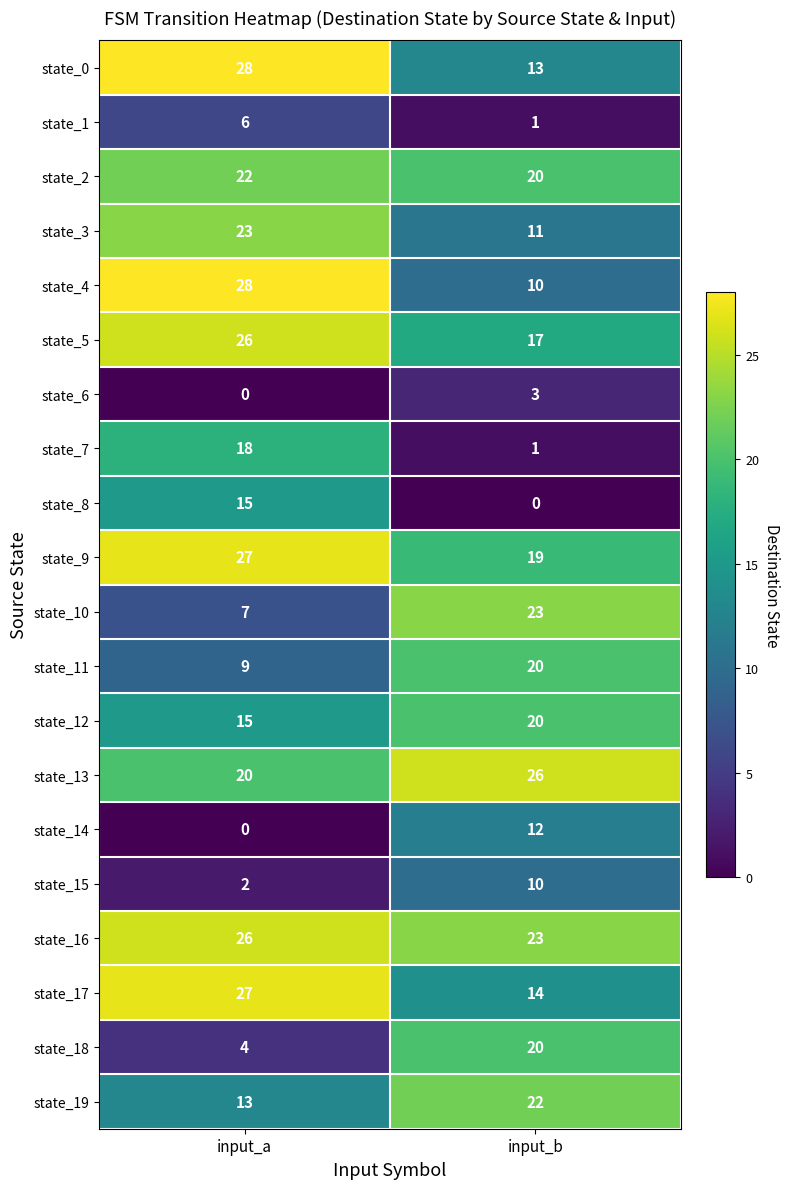

What value does the state_3 series have at input_b, to the nearest 5?

10